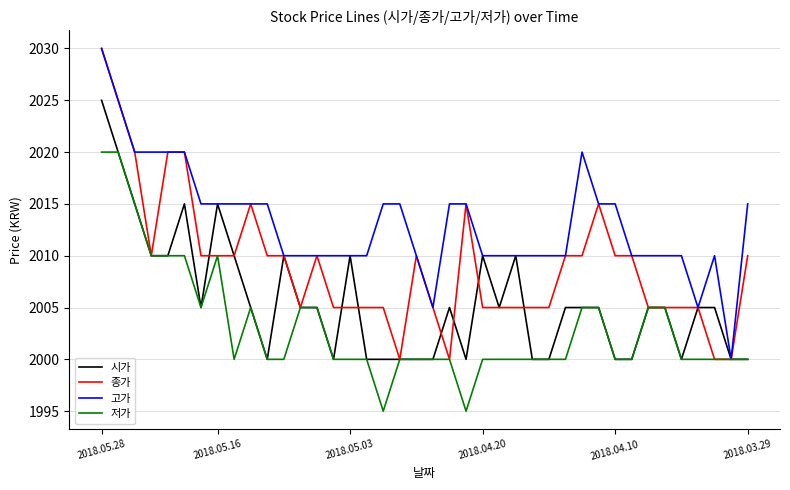

What is the maximum value shown in the chart?

2030